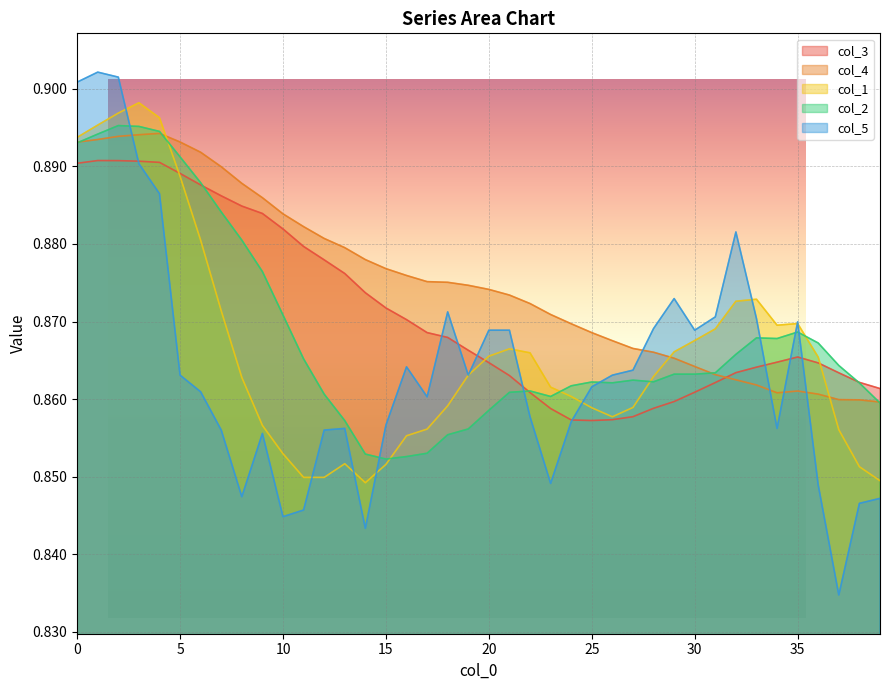

Does the chart display data point markers on the line(s)?

No